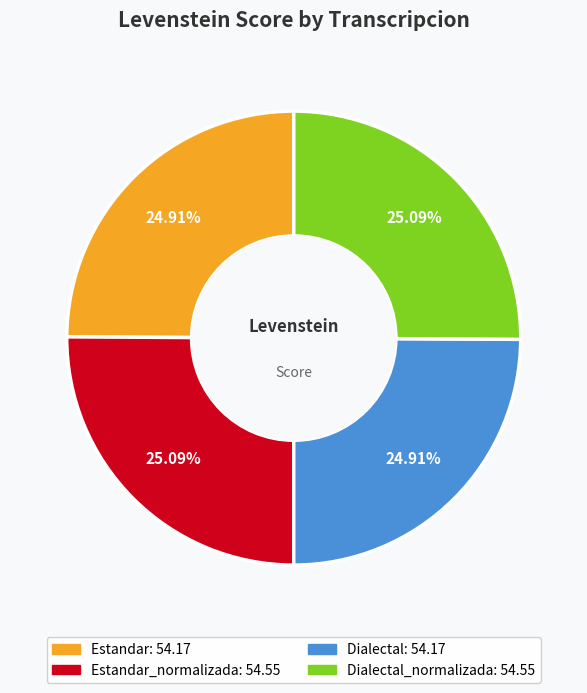

Is there a majority slice in this chart?

No